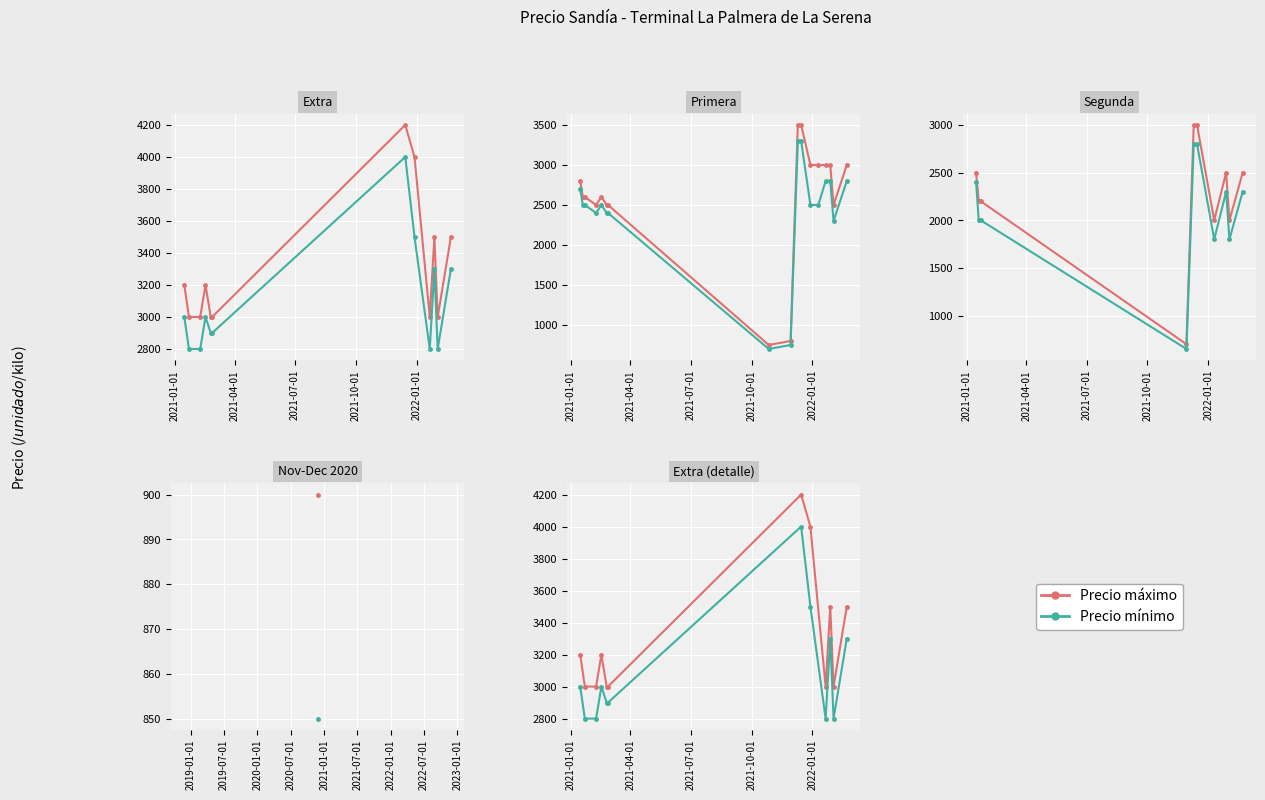

Is this an area chart (filled region under the line)?

No